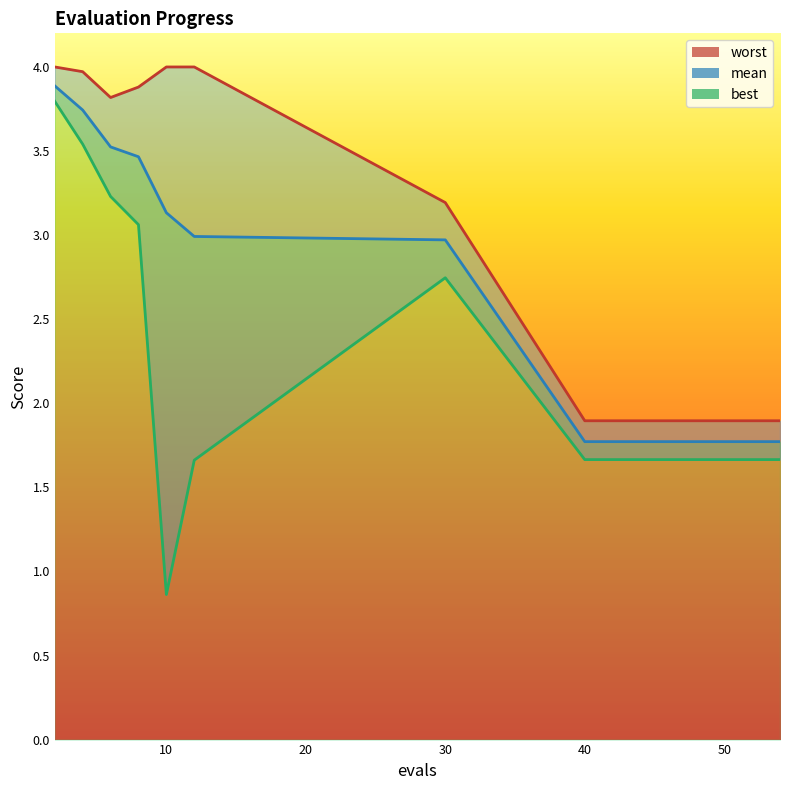

What is the value of the best point at the 6th from the left?

1.7